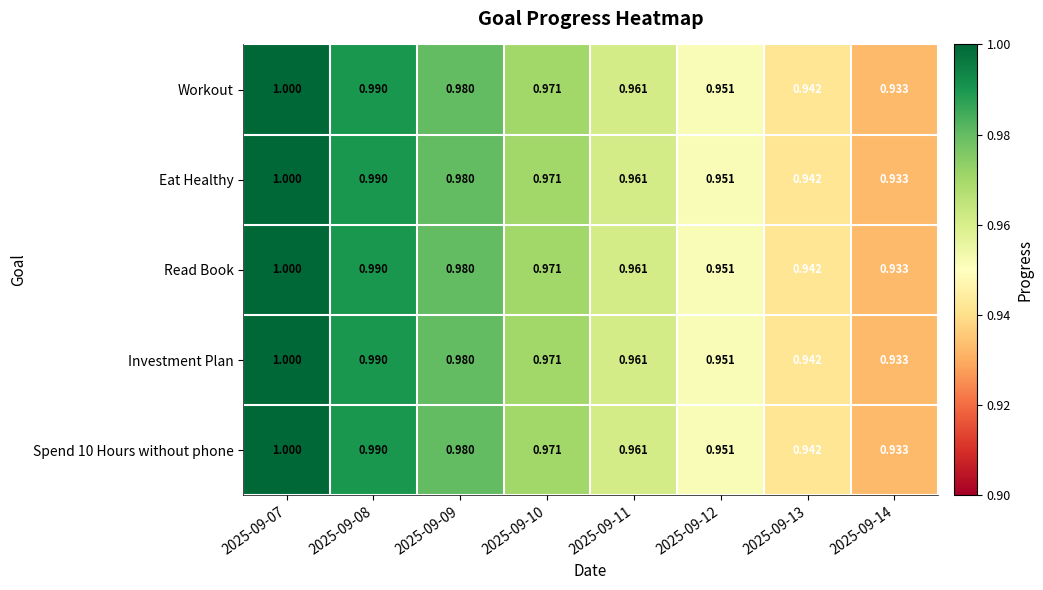

Is the value of Spend 10 Hours without phone at 2025-09-11 greater than the value of Read Book at 2025-09-08?

No